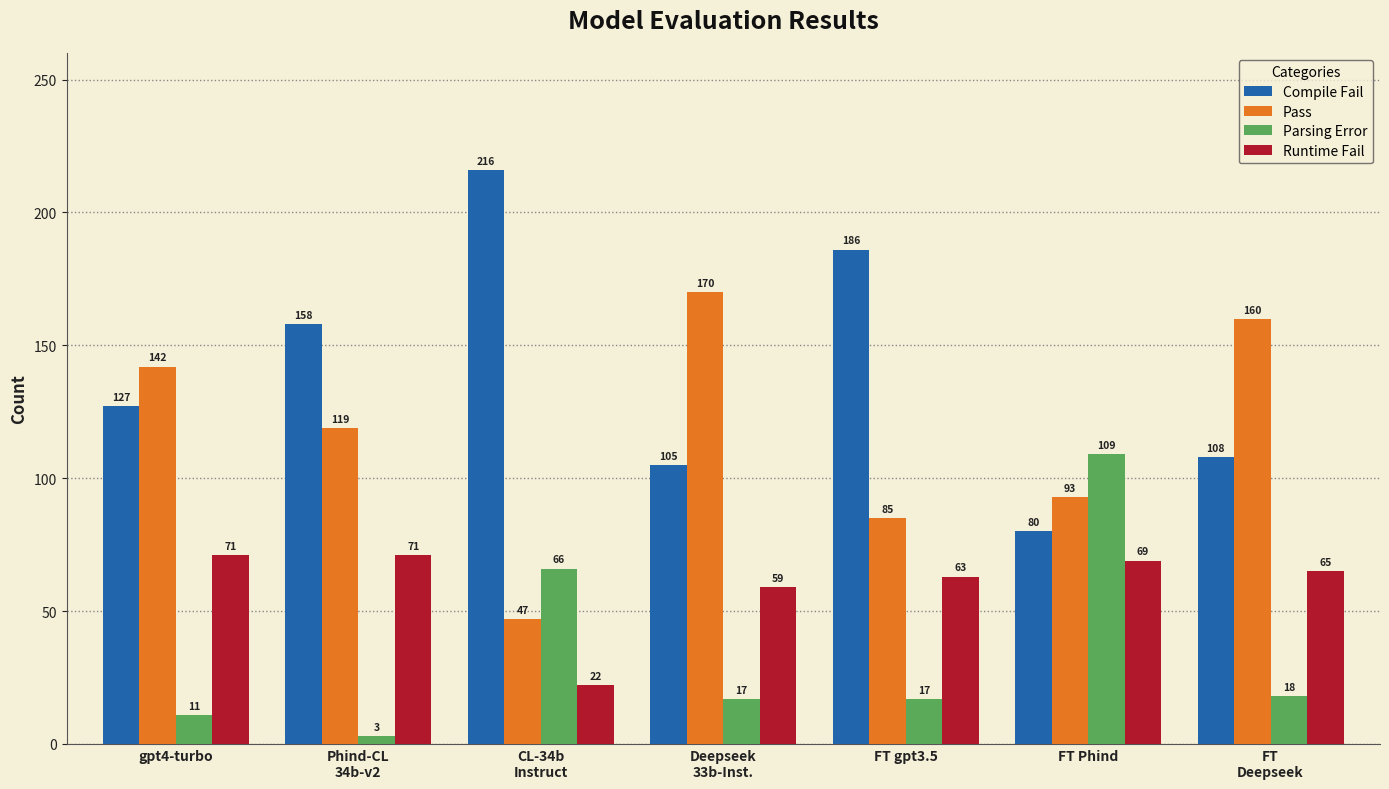

At which label does Runtime Fail reach its minimum?

CL-34b
Instruct